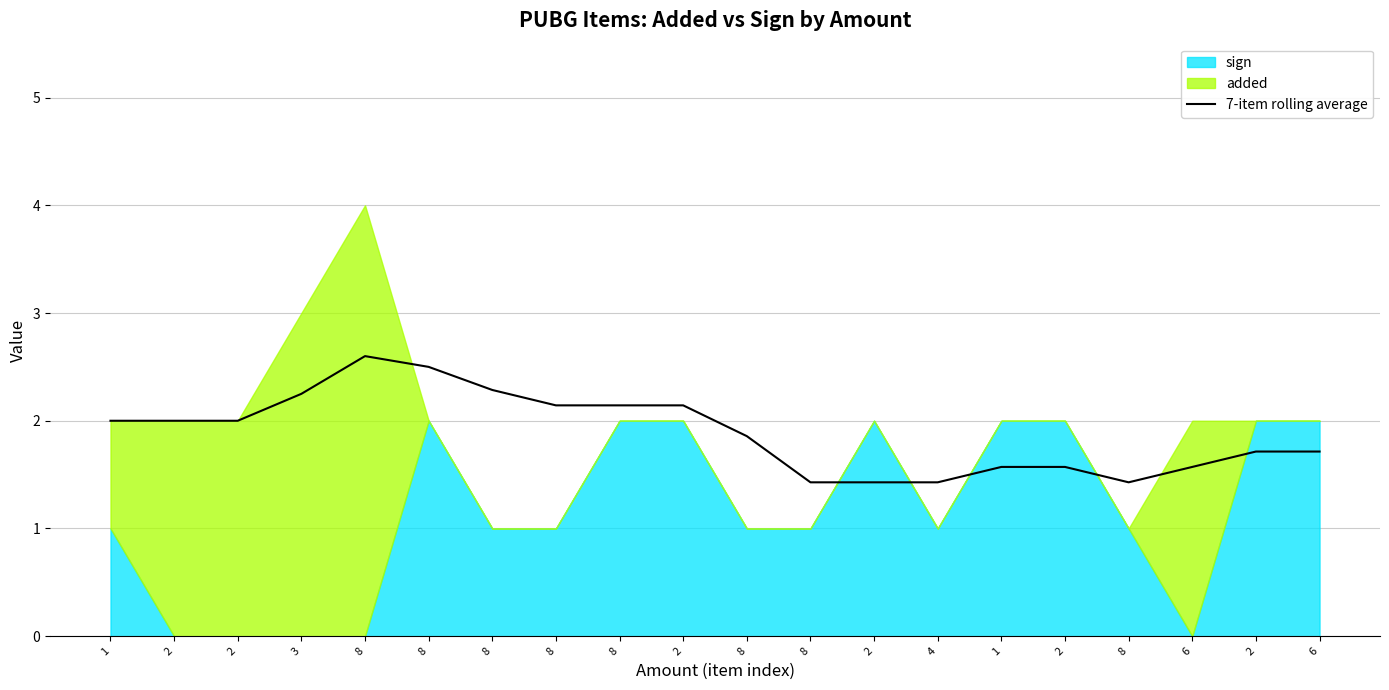

How many lines are shown in the chart?

1